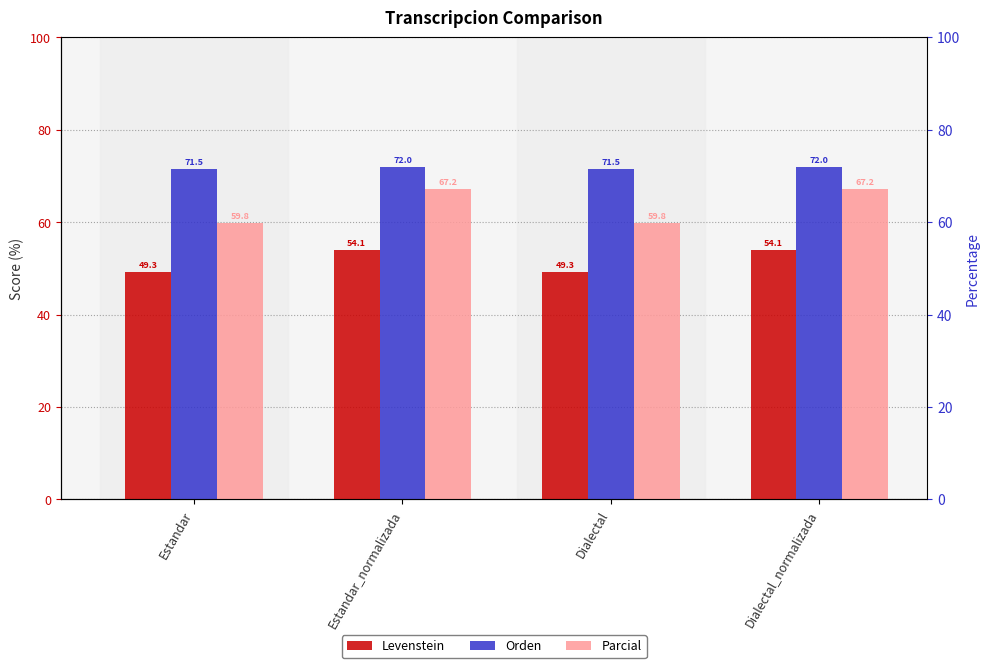

Which category has the highest value in the Orden series?

Estandar_normalizada